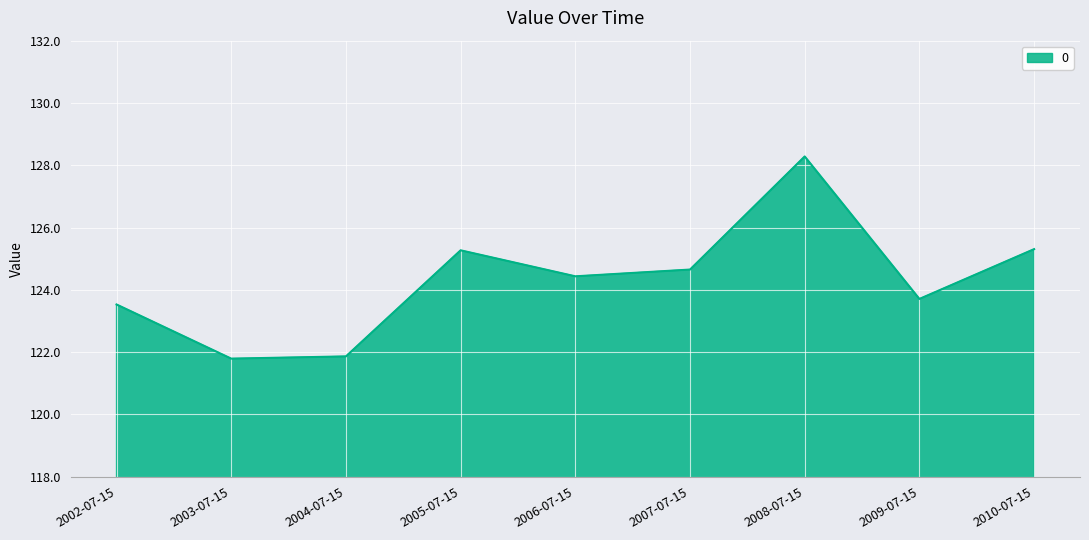

What is the average value?

124.3